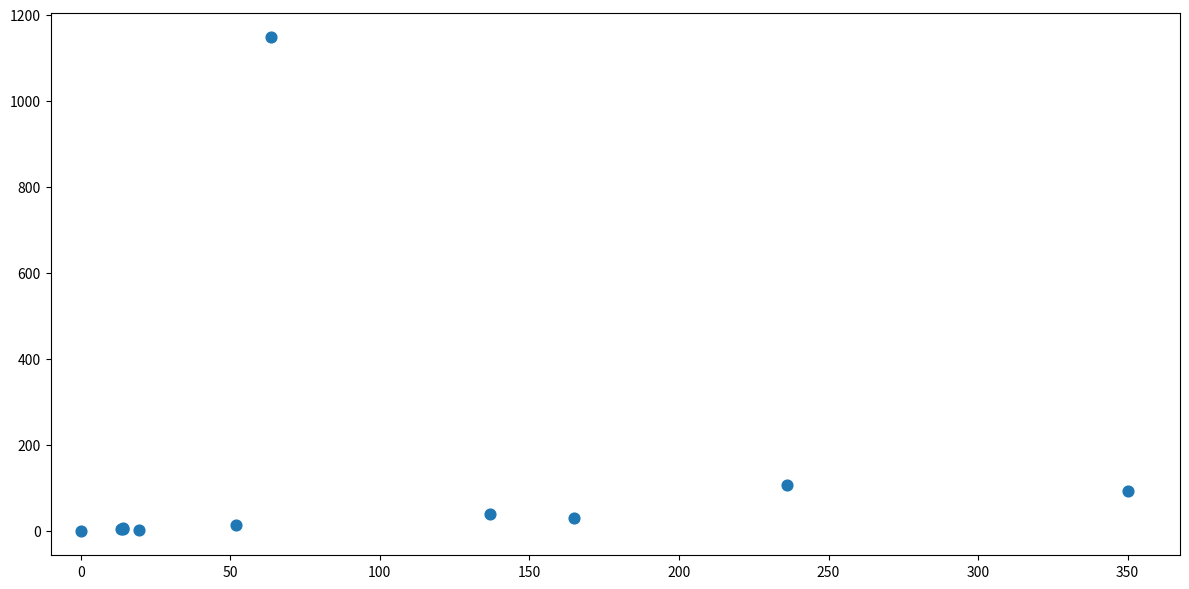

What Y value in the scatter plot is closest to 574?

107.0